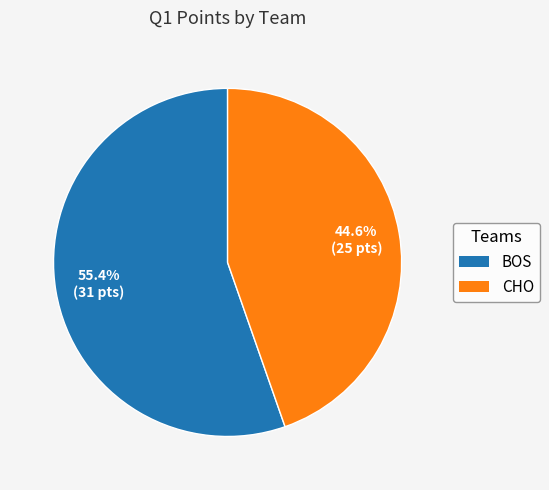

What portion of the pie excludes BOS?

44.6%